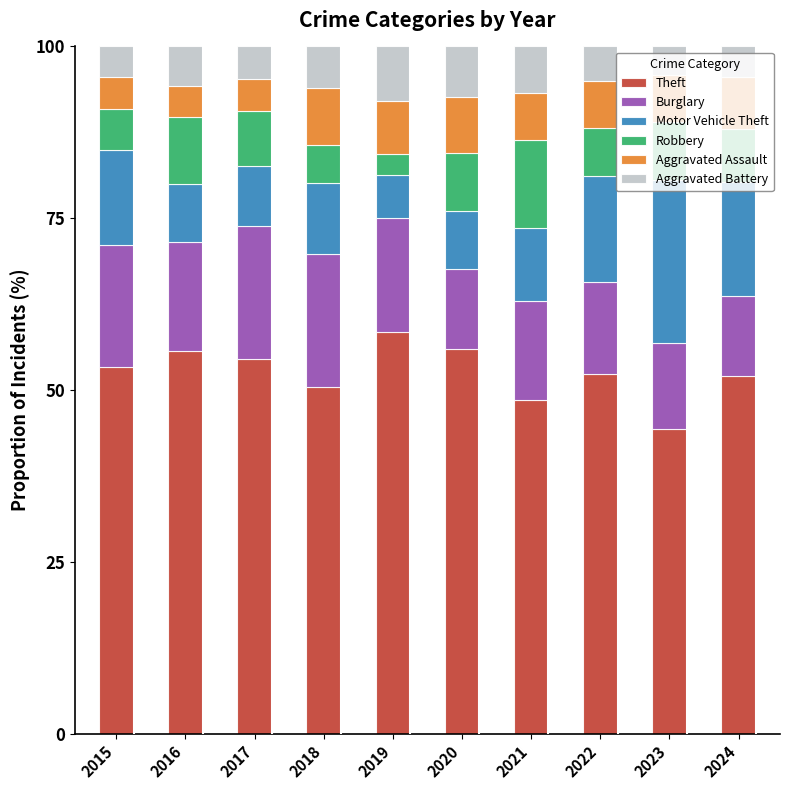

What is the difference between the Theft values at 2015 and 2018?

2.9